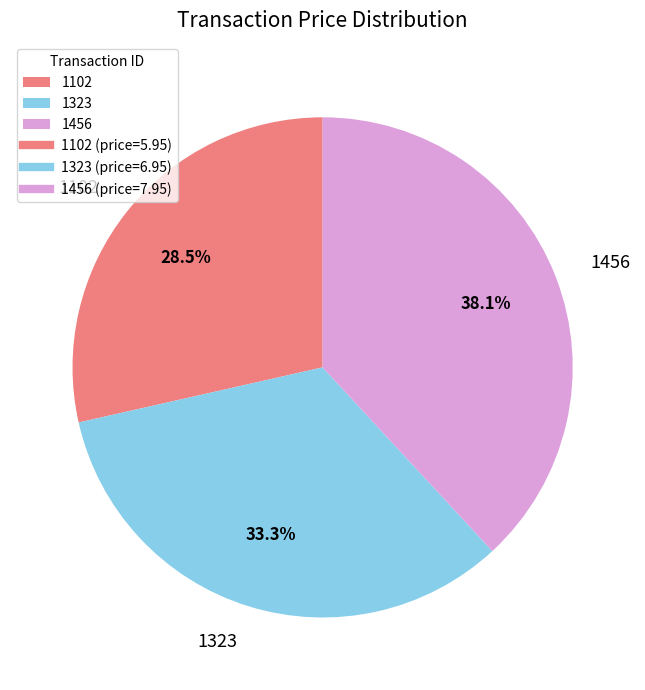

Does 1323 account for over 50% of the chart?

No